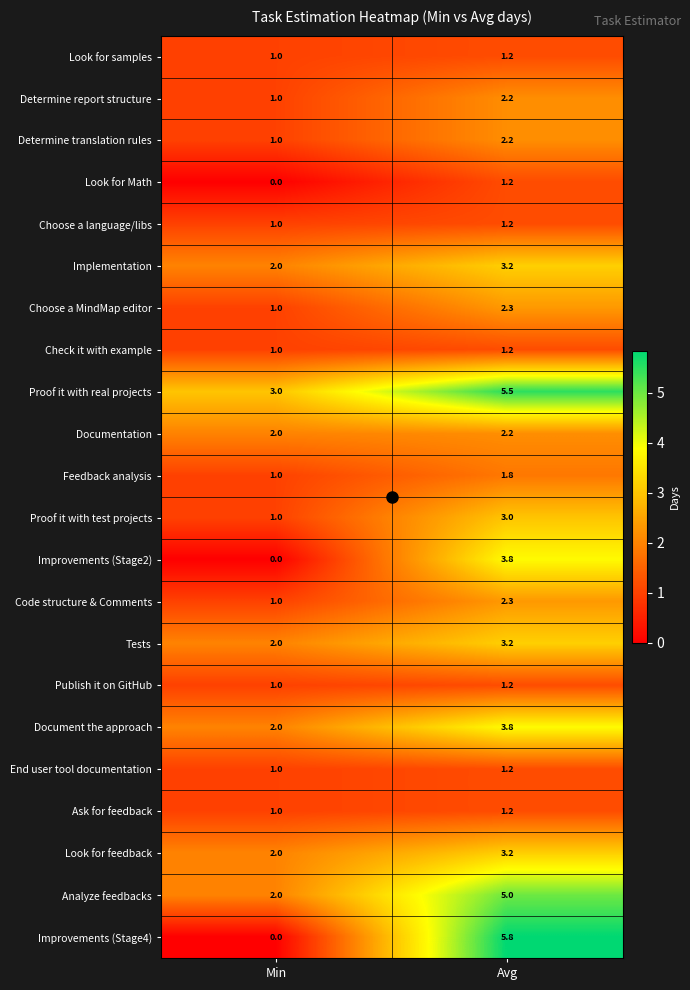

How many data points does each series have?

2